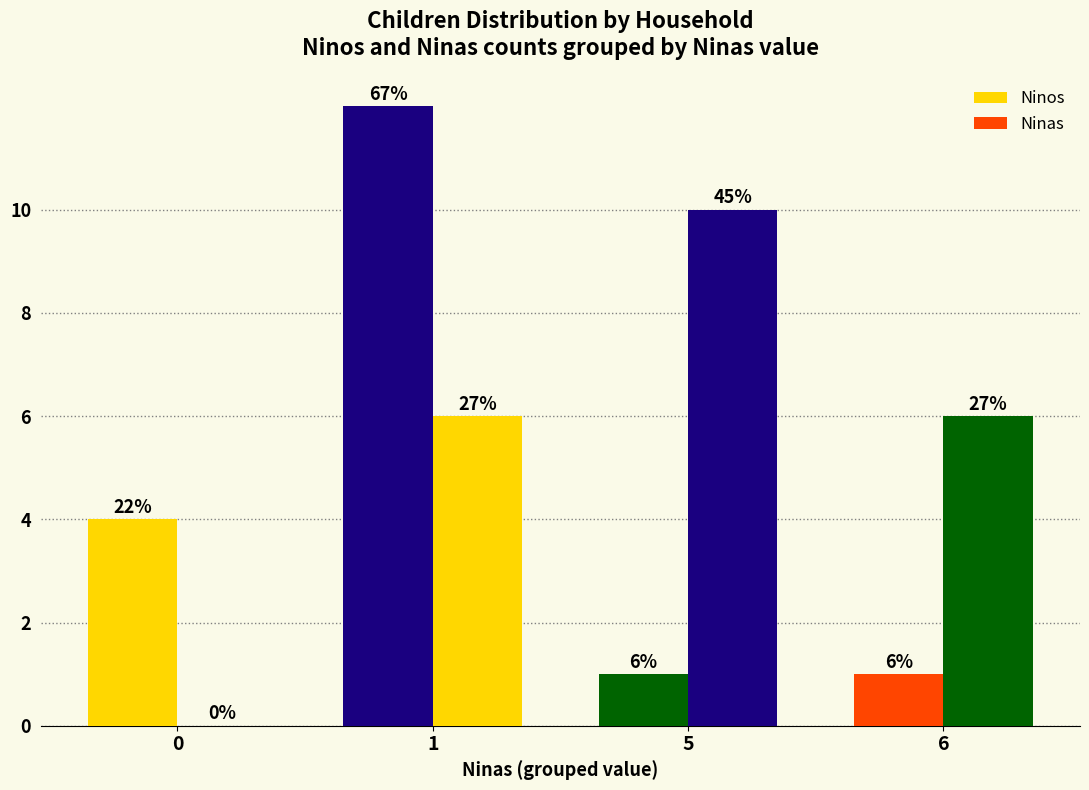

How many groups of bars are there?

4